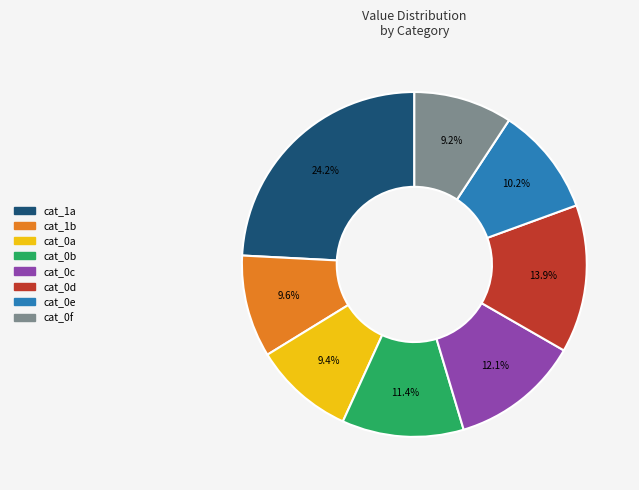

Does any single category account for the majority?

No